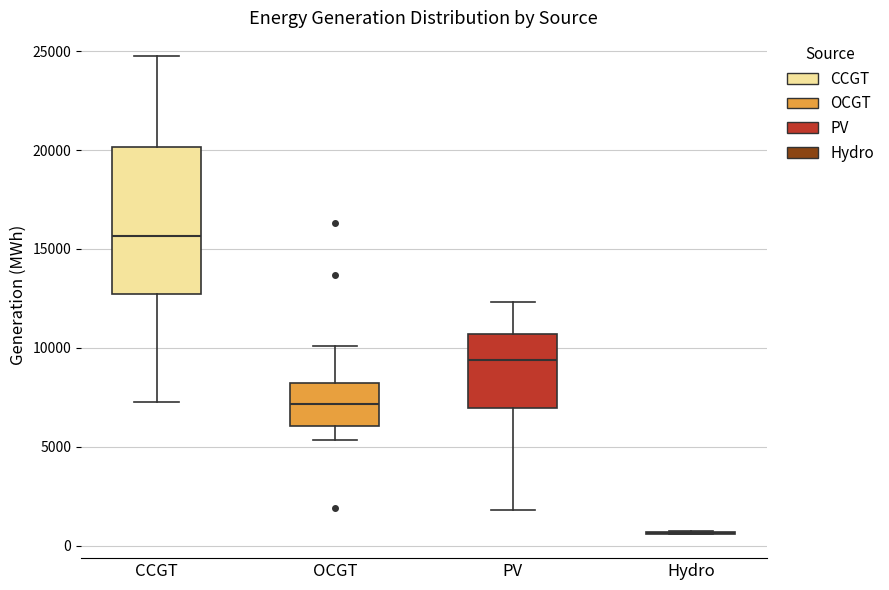

Reading left to right, read every box against the y-axis: the position of its median line, the range the box covers, and the ends of its whiskers. The values are not printed on the chart, so give them approximately, as read against the axis.

CCGT: median 15500, box 12500 to 20000, whiskers 7500 to 24500
OCGT: median 7000, box 6000 to 8000, whiskers 5500 to 10000
PV: median 9500, box 7000 to 10500, whiskers 2000 to 12500
Hydro: box collapsed to a line at 500, whiskers 500 to 500